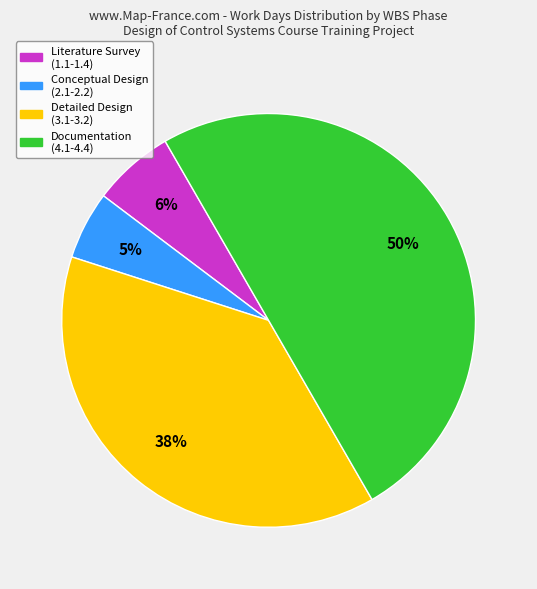

To the nearest percent, what is the average slice percentage?

25%